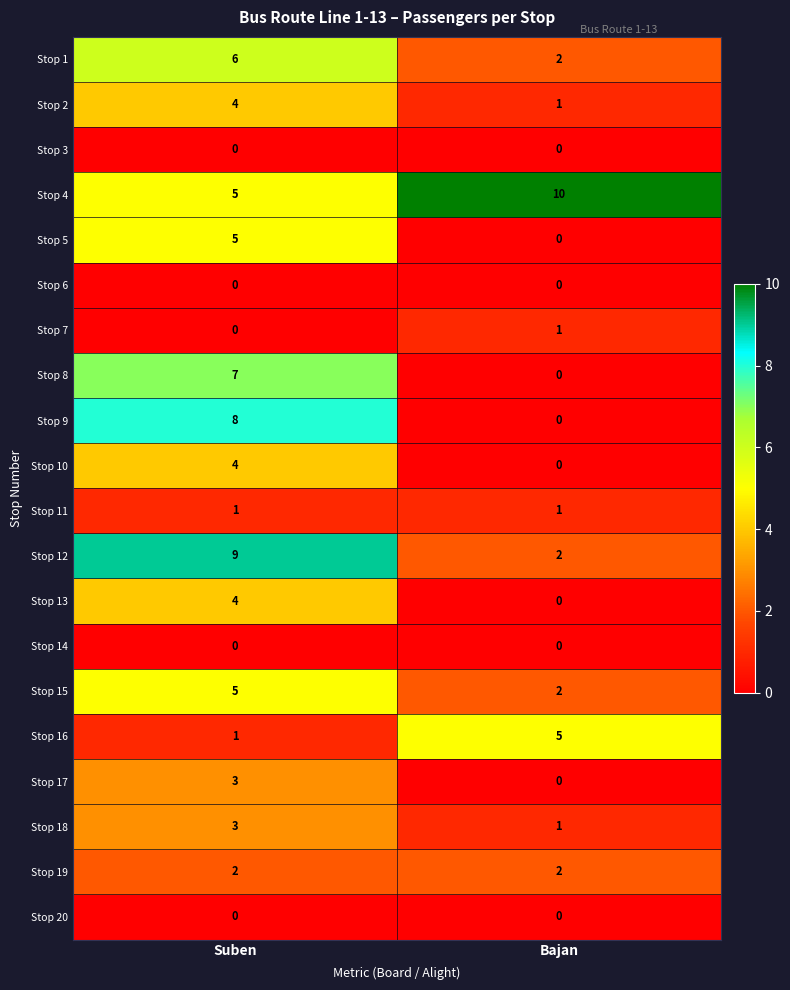

What is the difference between the Stop 15 values at Bajan and Suben?

3